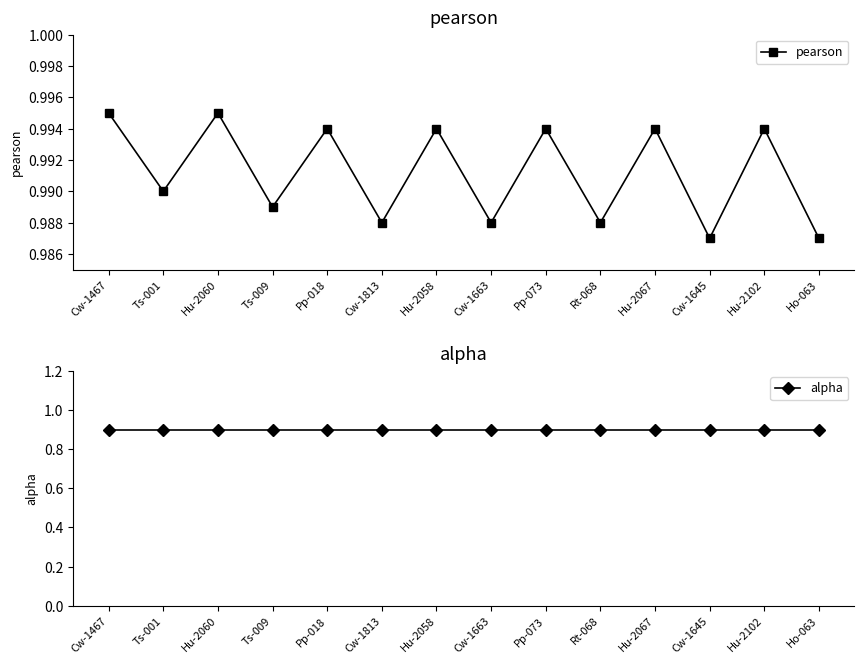

How many lines are shown in the chart?

2